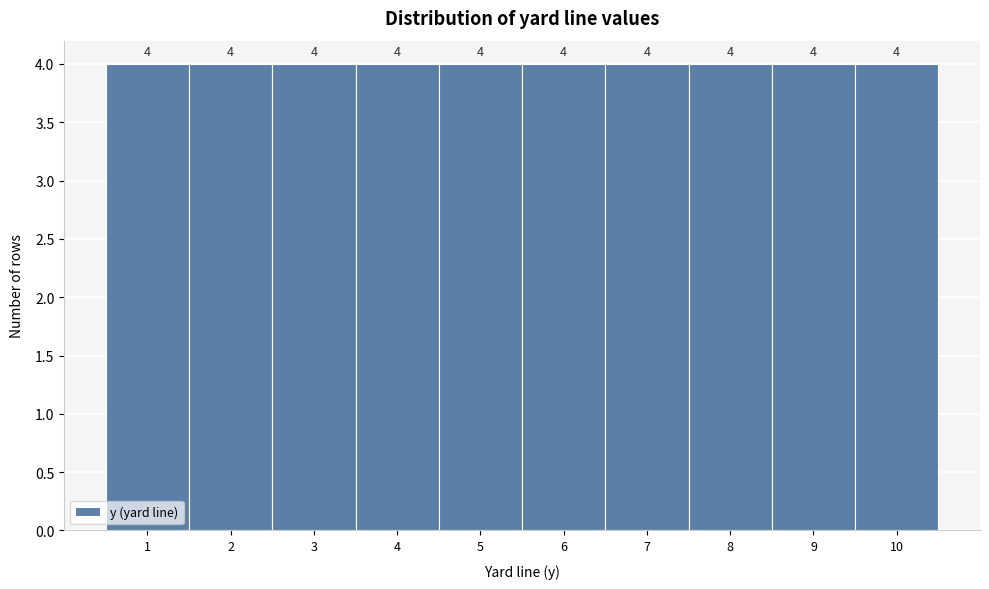

Reading left to right, transcribe this chart: for each bar, give the range it covers on the x-axis and its height.

0.5 to 1.5: 4
1.5 to 2.5: 4
2.5 to 3.5: 4
3.5 to 4.5: 4
4.5 to 5.5: 4
5.5 to 6.5: 4
6.5 to 7.5: 4
7.5 to 8.5: 4
8.5 to 9.5: 4
9.5 to 10.5: 4